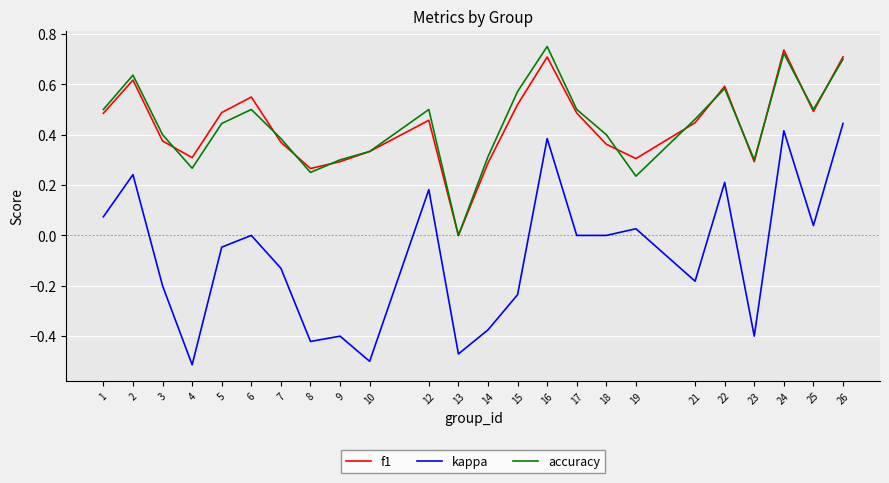

At 19, list the series in order from largest to smallest.

f1, accuracy, kappa